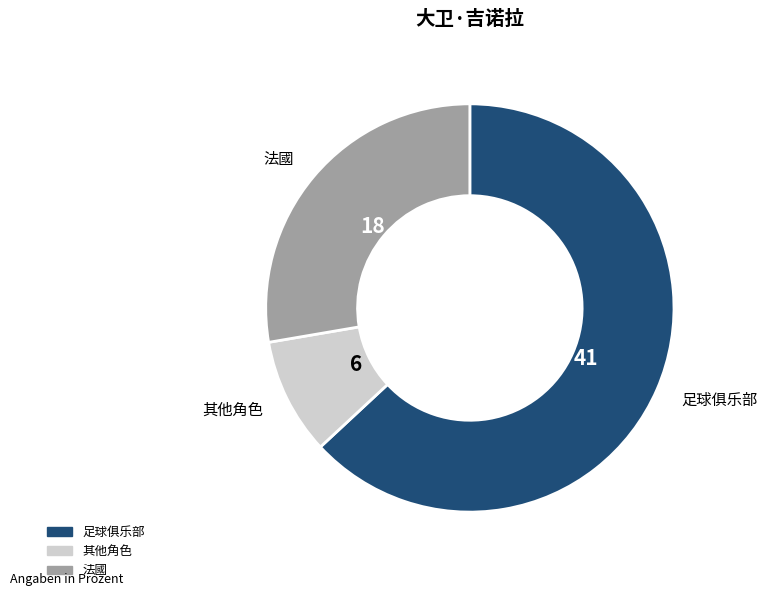

Is there any slice that represents more than half of the pie?

Yes